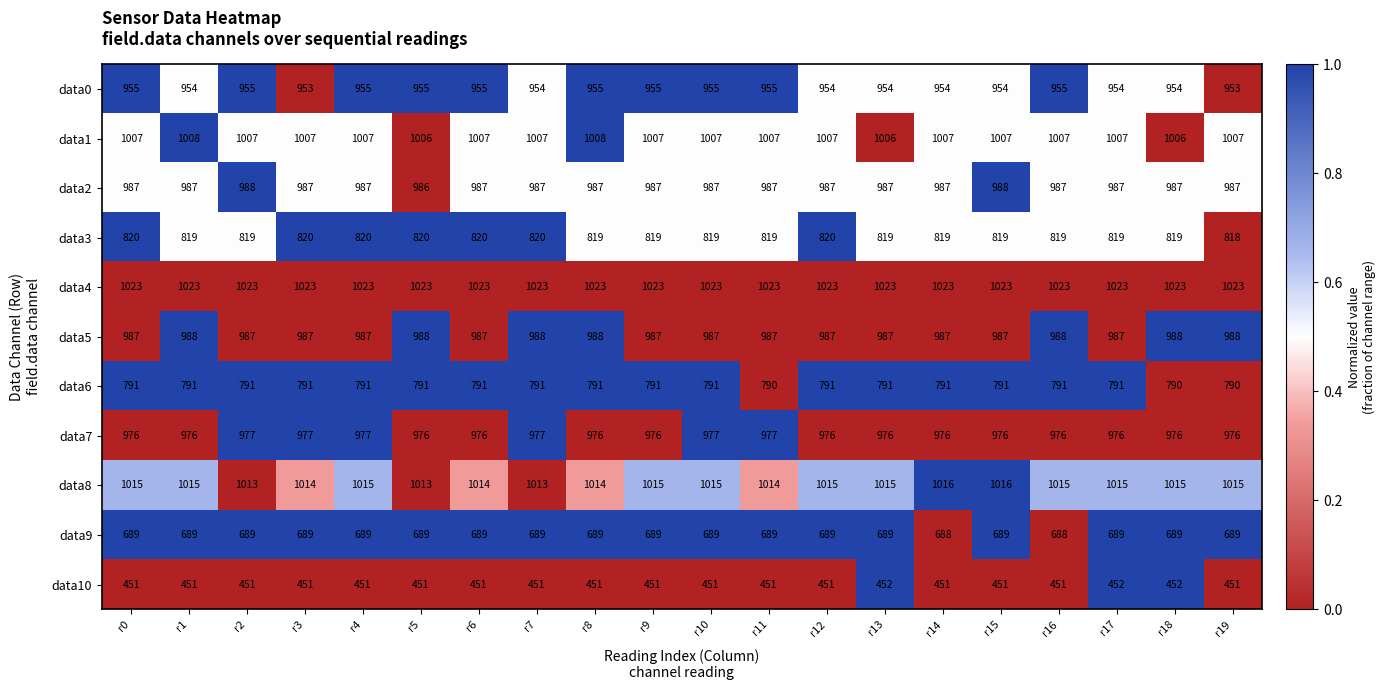

How many data2 values are between 987 and 988?

19